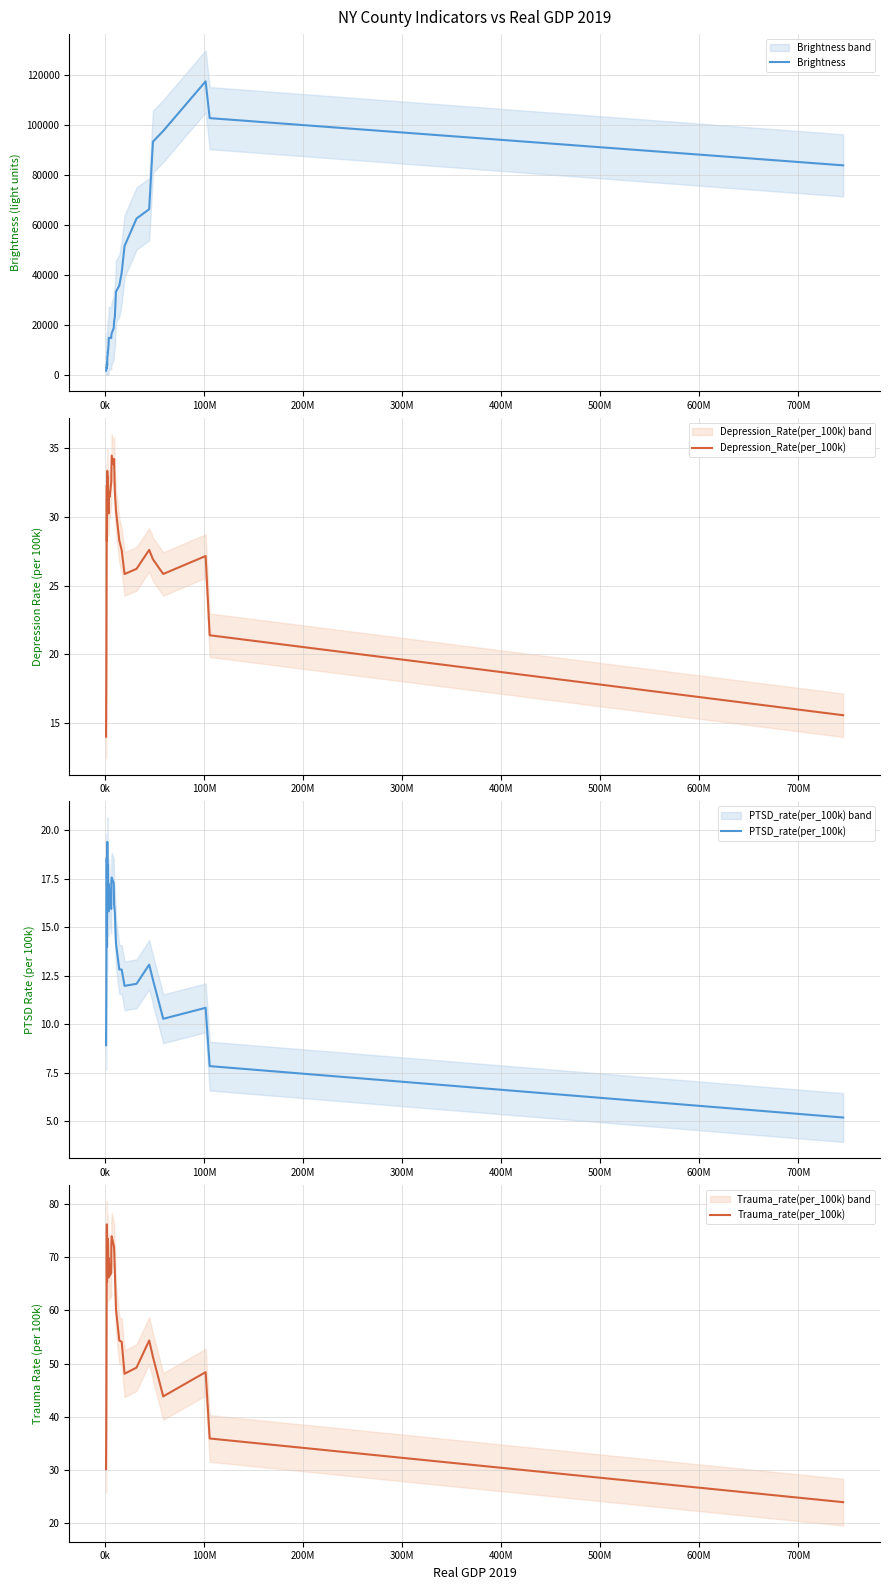

What are all the series names shown in the legend?

Brightness, Depression_Rate(per_100k), PTSD_rate(per_100k), Trauma_rate(per_100k)